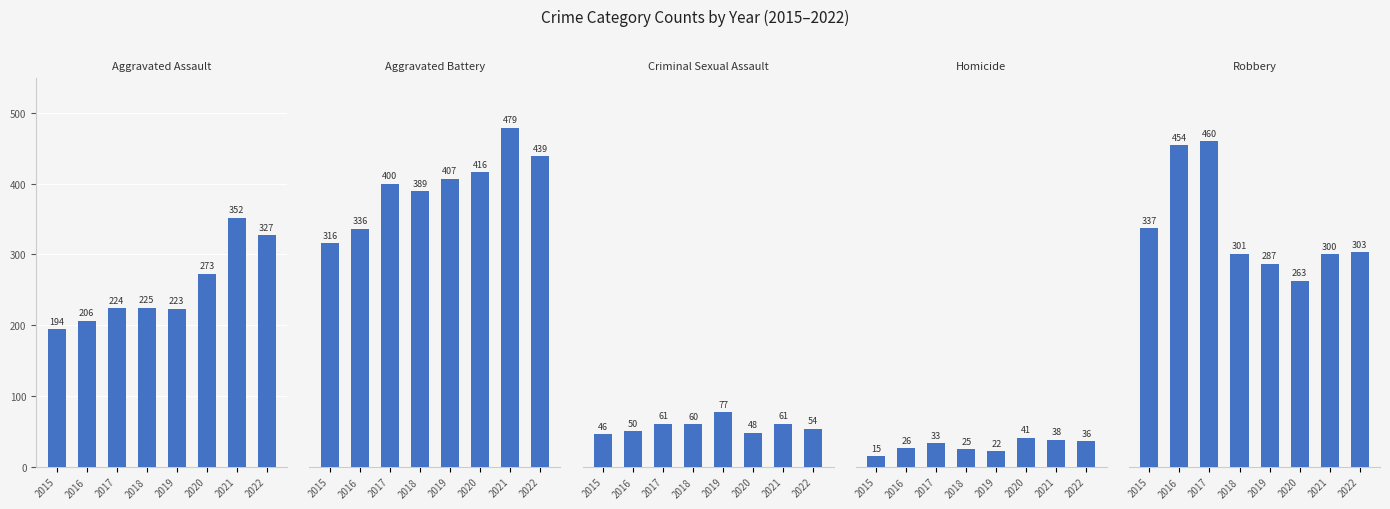

What is the value of the Aggravated Assault bar at the 7th from the left?

352